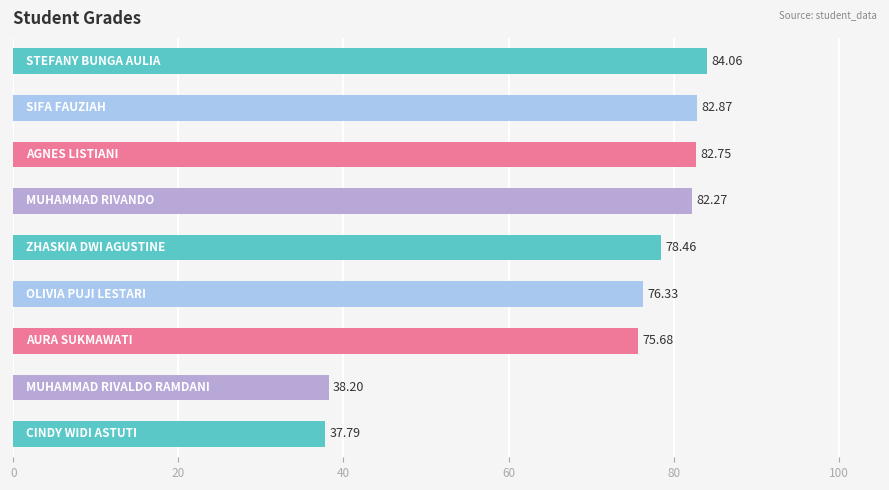

What is the difference between the second highest and second lowest values?

44.7